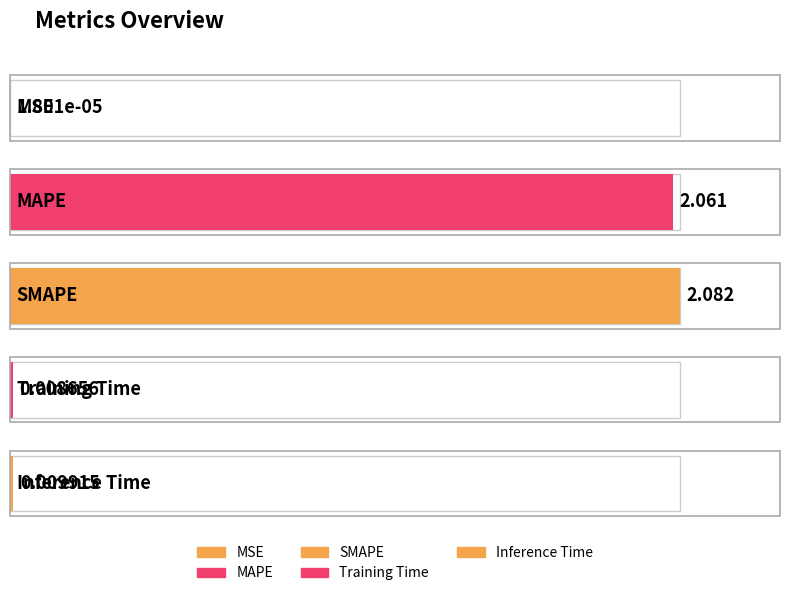

What is the difference between the values at SMAPE and MSE?

2.1